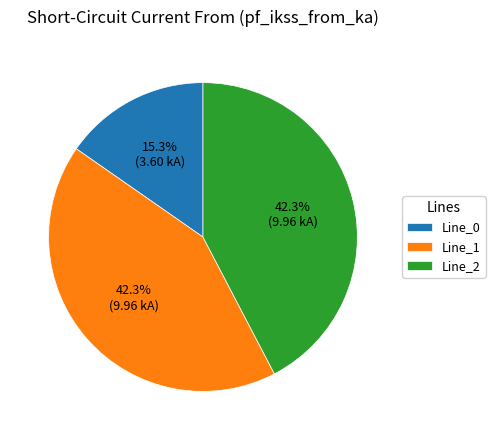

Which slice is the smallest?

Line_0